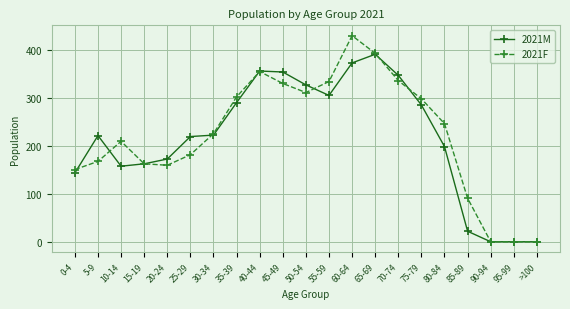

What is the spread (max minus min) of values at 40-44?

1